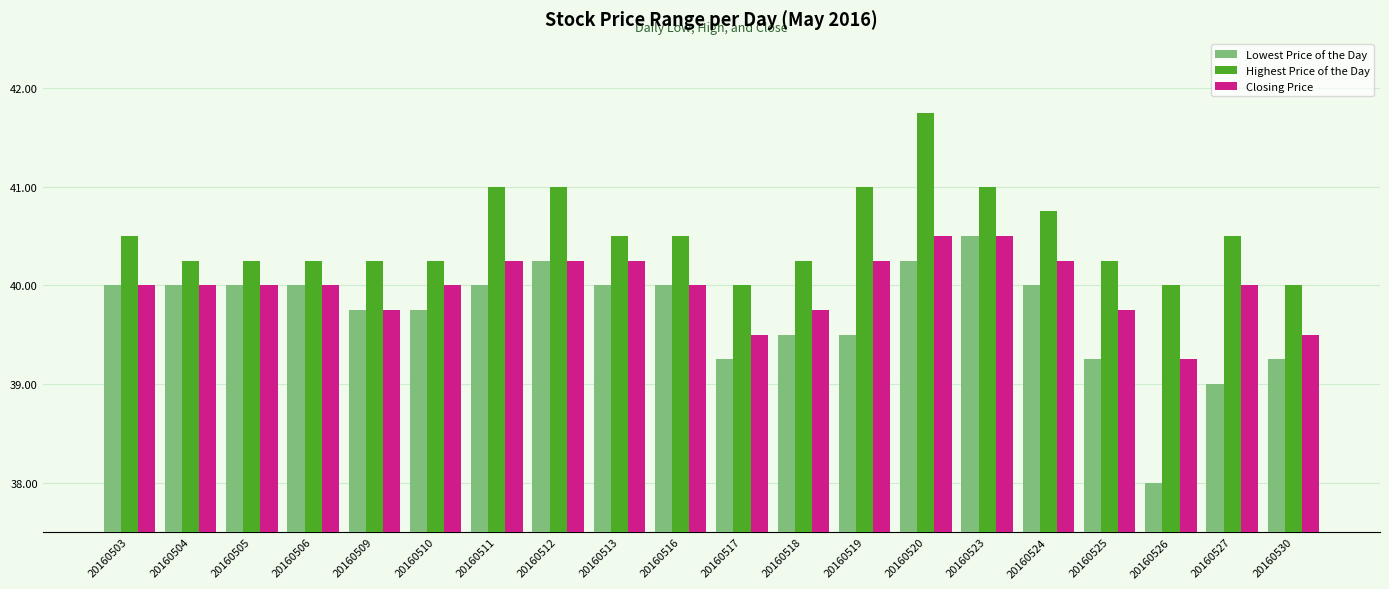

What are all the series names shown in the legend?

Lowest Price of the Day, Highest Price of the Day, Closing Price